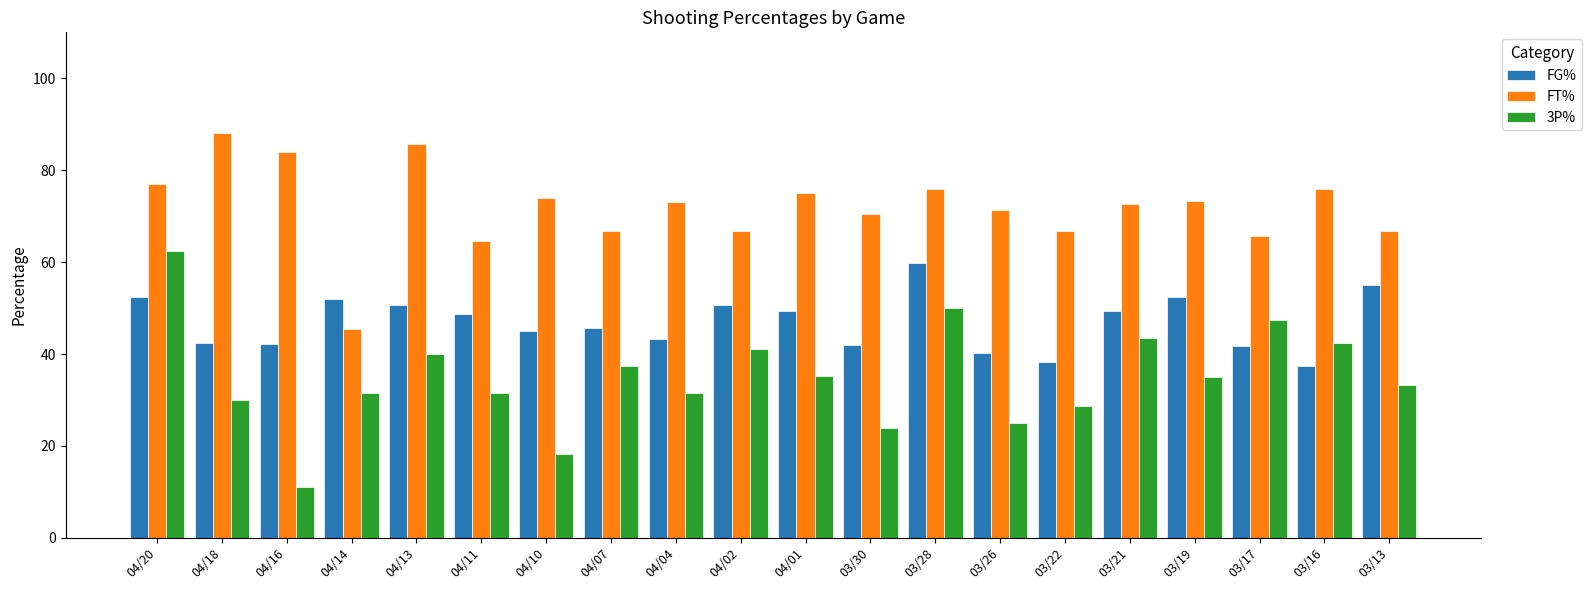

Are the bars horizontal?

No